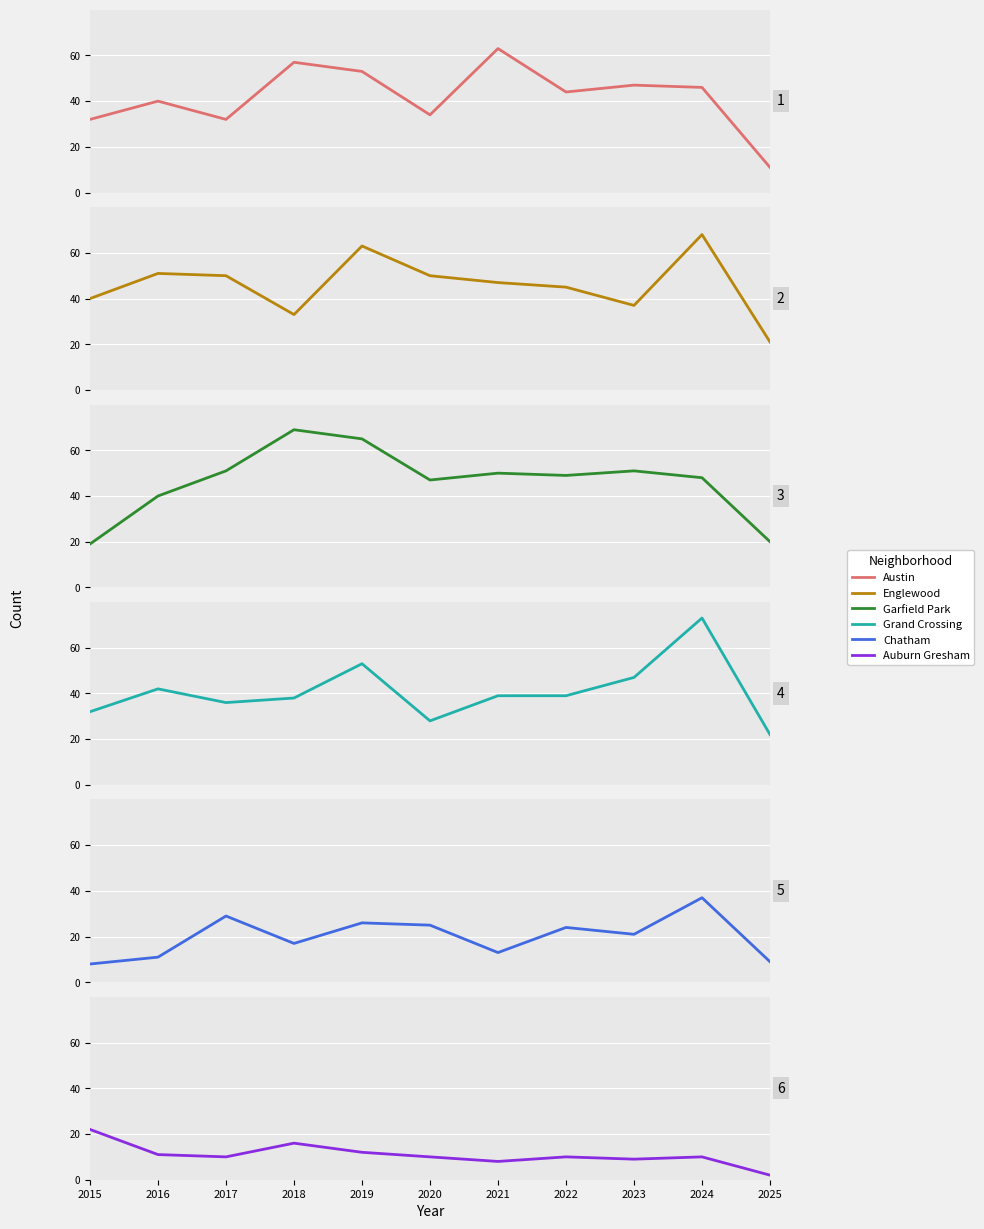

Reading left to right, list all the values displayed in this chart.

Austin: 2015=32	2016=40	2017=32	2018=57	2019=53	2020=34	2021=63	2022=44	2023=47	2024=46	2025=11
Englewood: 2015=40	2016=51	2017=50	2018=33	2019=63	2020=50	2021=47	2022=45	2023=37	2024=68	2025=21
Garfield Park: 2015=19	2016=40	2017=51	2018=69	2019=65	2020=47	2021=50	2022=49	2023=51	2024=48	2025=20
Grand Crossing: 2015=32	2016=42	2017=36	2018=38	2019=53	2020=28	2021=39	2022=39	2023=47	2024=73	2025=22
Chatham: 2015=8	2016=11	2017=29	2018=17	2019=26	2020=25	2021=13	2022=24	2023=21	2024=37	2025=9
Auburn Gresham: 2015=22	2016=11	2017=10	2018=16	2019=12	2020=10	2021=8	2022=10	2023=9	2024=10	2025=2